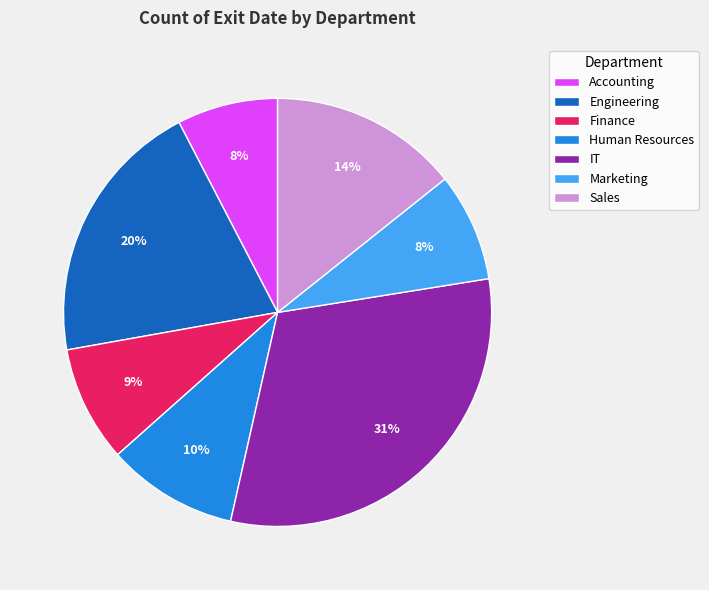

Which slice is the largest?

IT